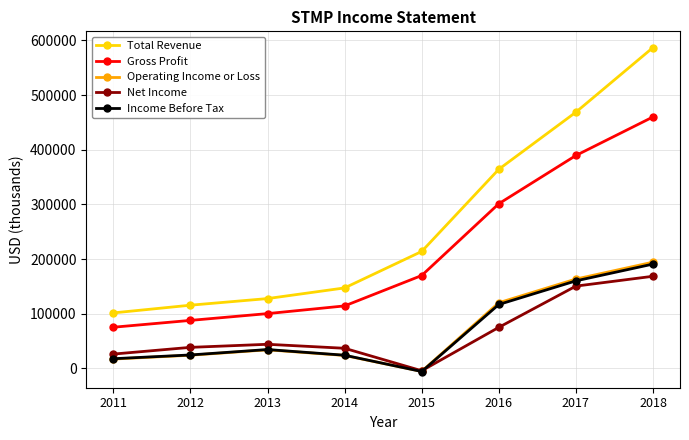

True or false: Gross Profit and Net Income cross at least once.

False